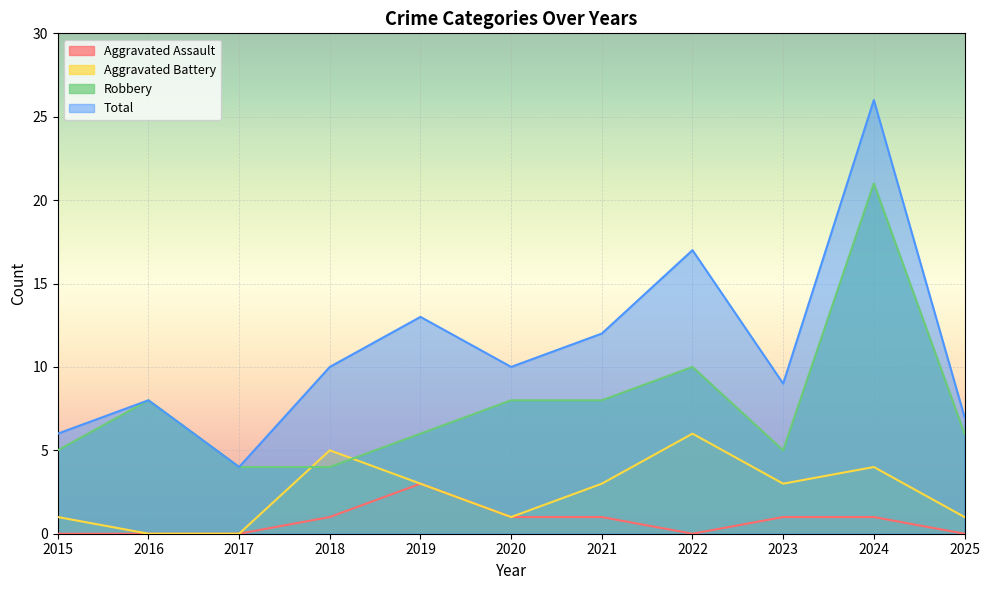

What is the difference between the maximum and minimum values in the Total series?

22